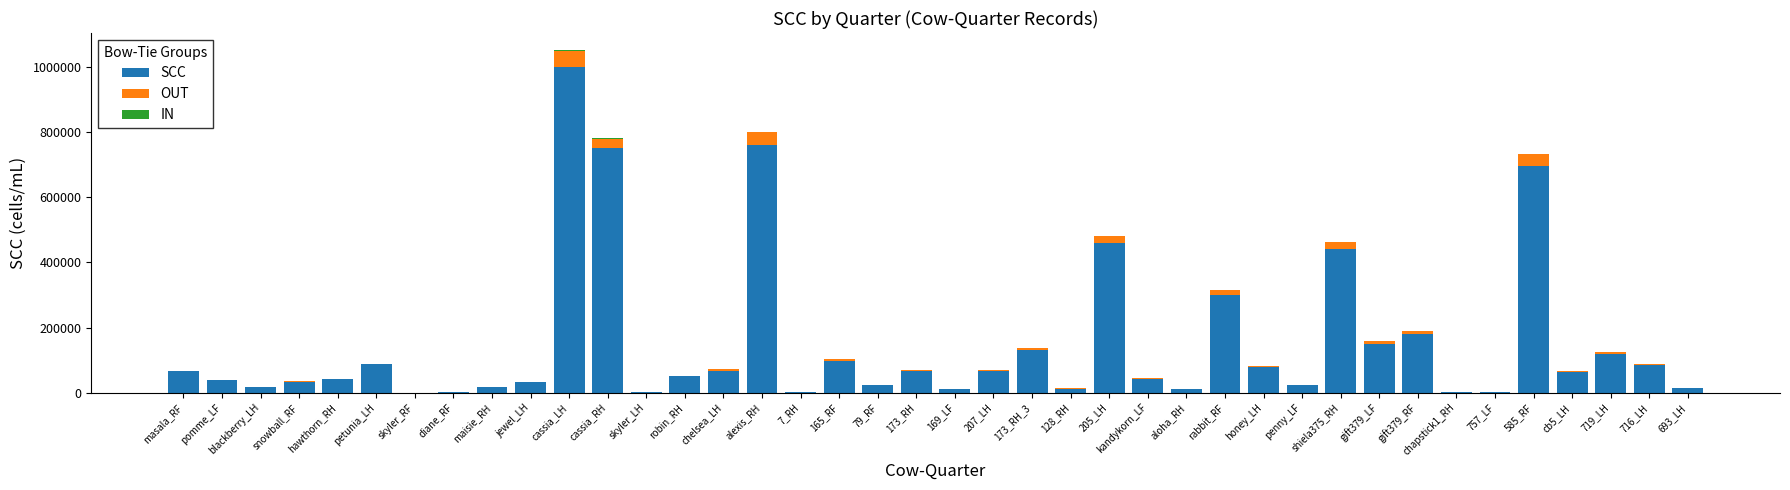

At which label is SCC closest to 500000?

205_LH